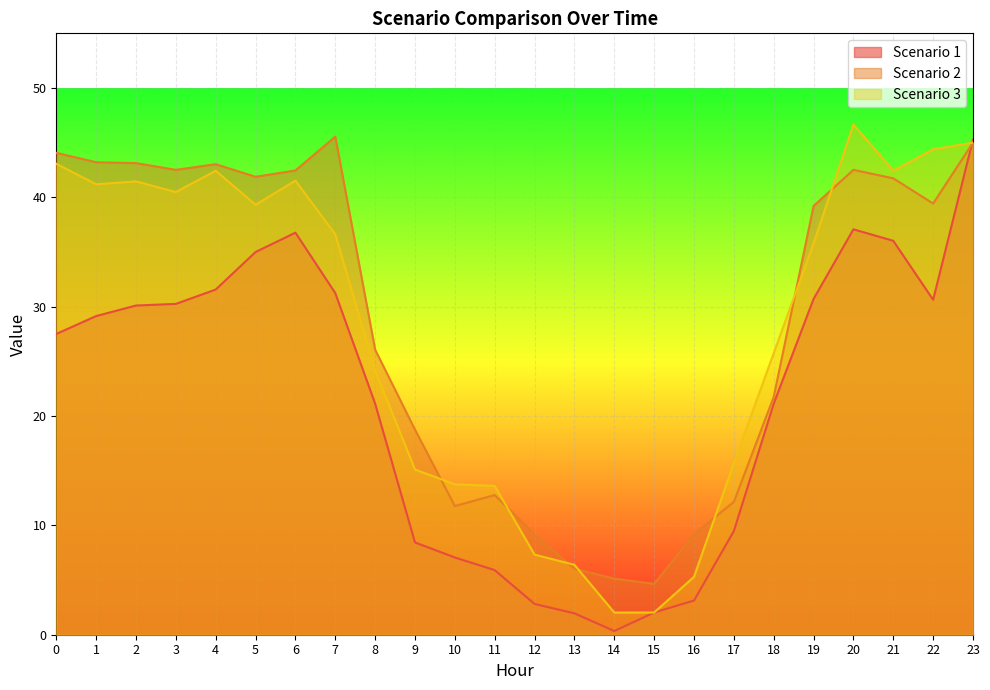

Where is the first local minimum for Scenario 1?

14